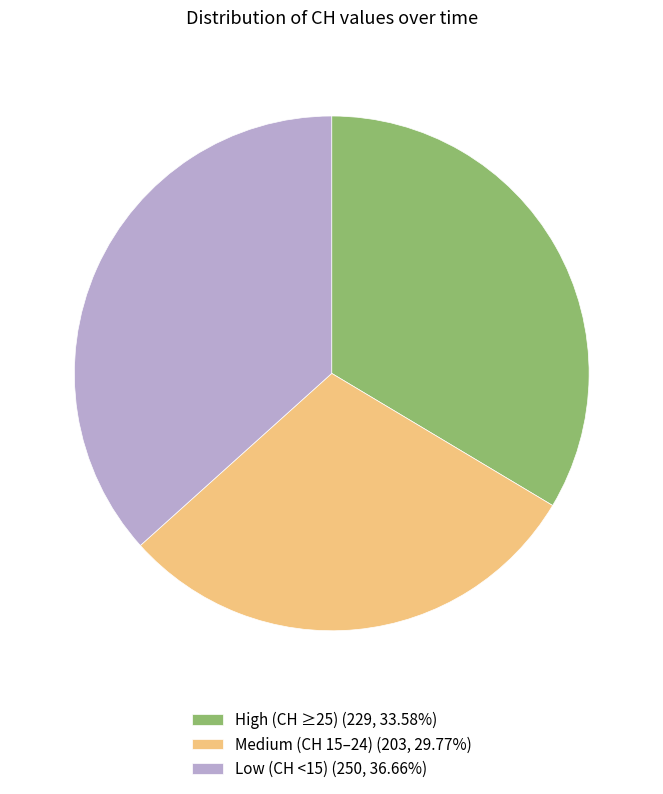

Combined, do High (CH ≥25) (229, 33.58%) and Low (CH <15) (250, 36.66%) account for over 50%?

Yes